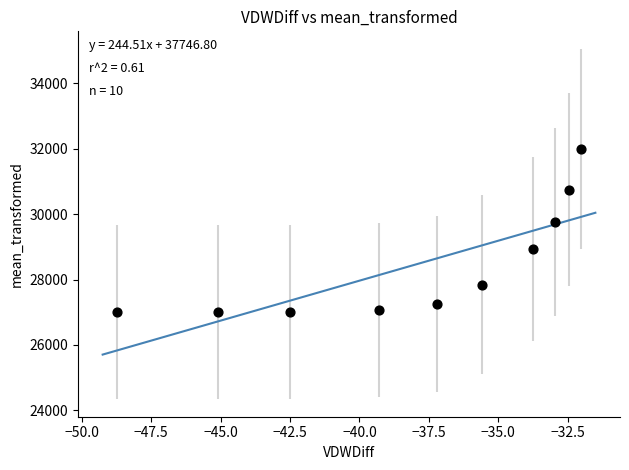

What Y value in the scatter plot is closest to 29500?

29770.8